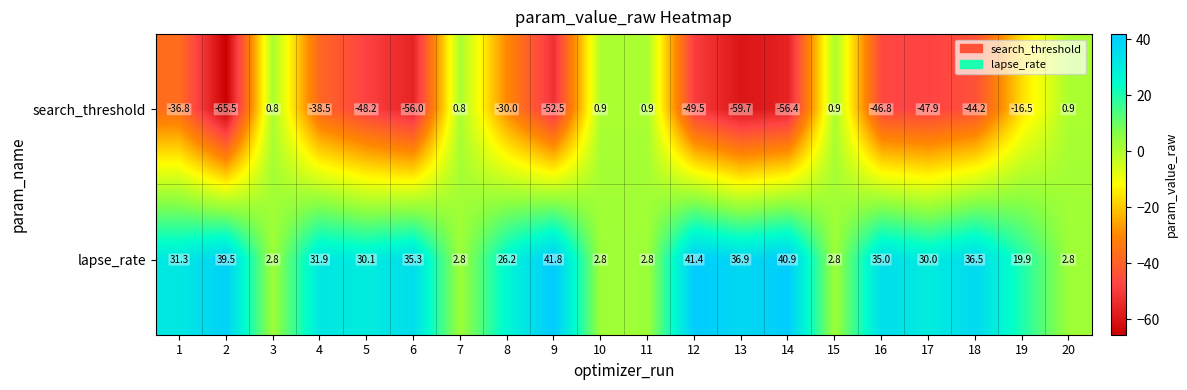

What is the sum of all lapse_rate values?

493.5